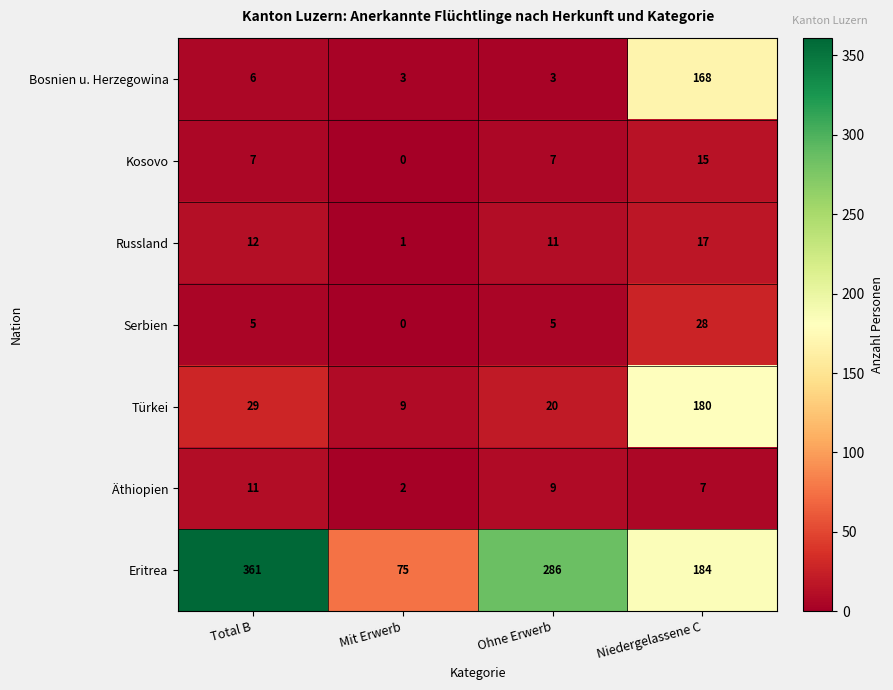

What is the difference between the Russland values at Ohne Erwerb and Mit Erwerb?

10